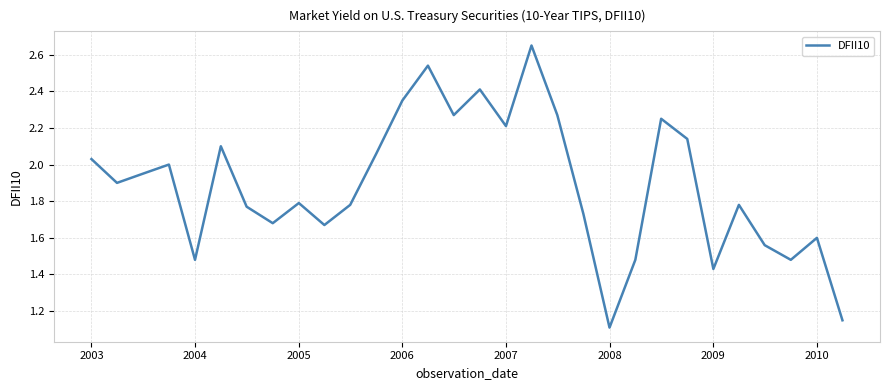

How many interior local peaks (higher than both neighbors) does the data have?

9